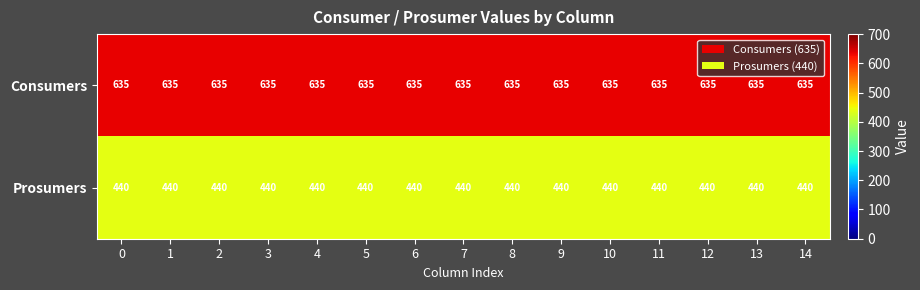

List the series in order of their peak value, lowest first.

Prosumers, Consumers